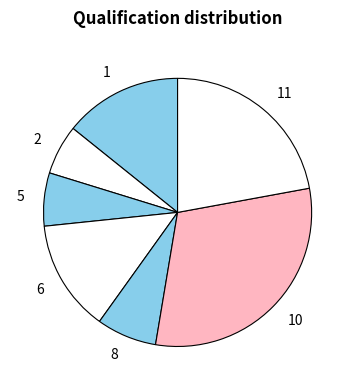

Is it true that 6 is 25% of the pie?

False